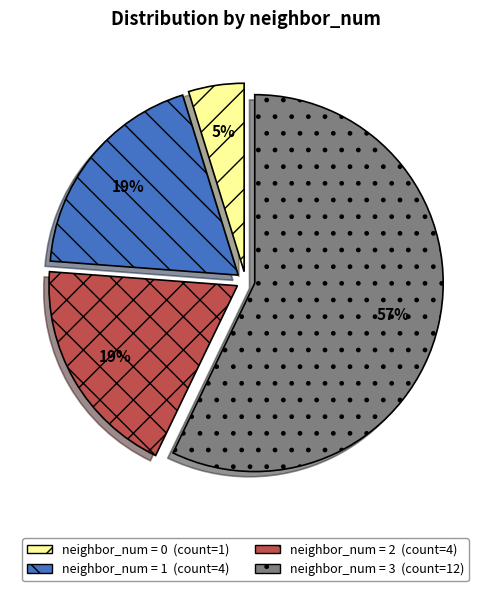

How many slices are in this pie chart?

4